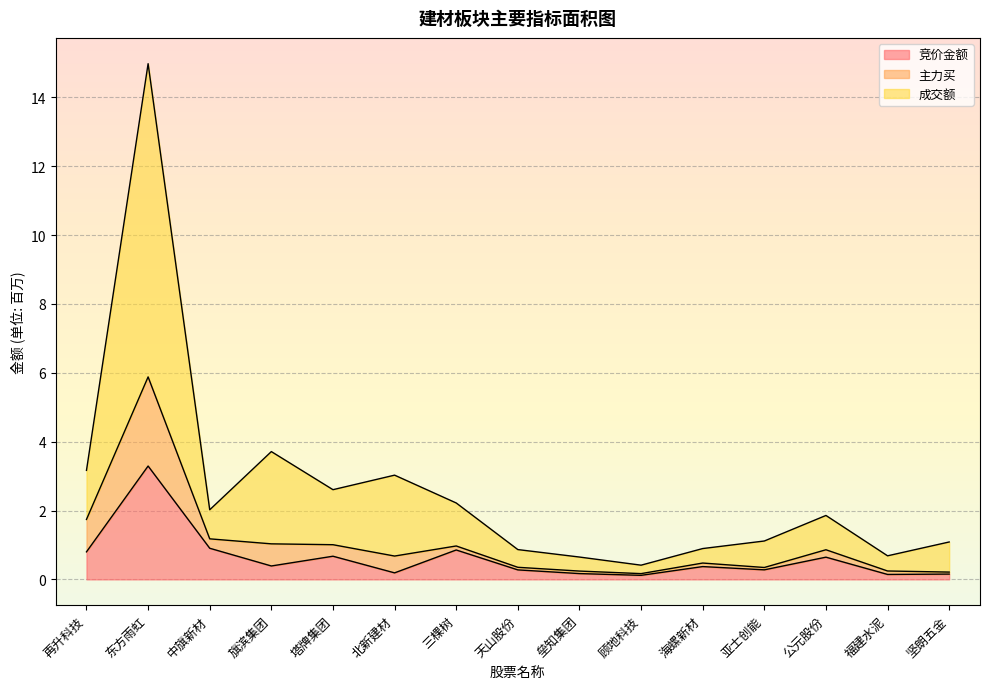

True or false: 成交额 and 竞价金额 cross at least once.

False